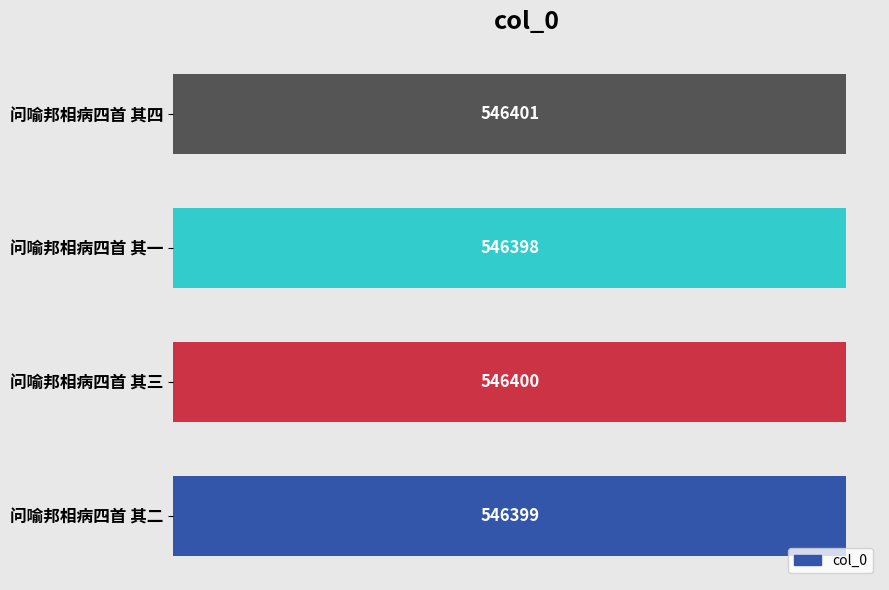

How many data points are less than 546400?

2